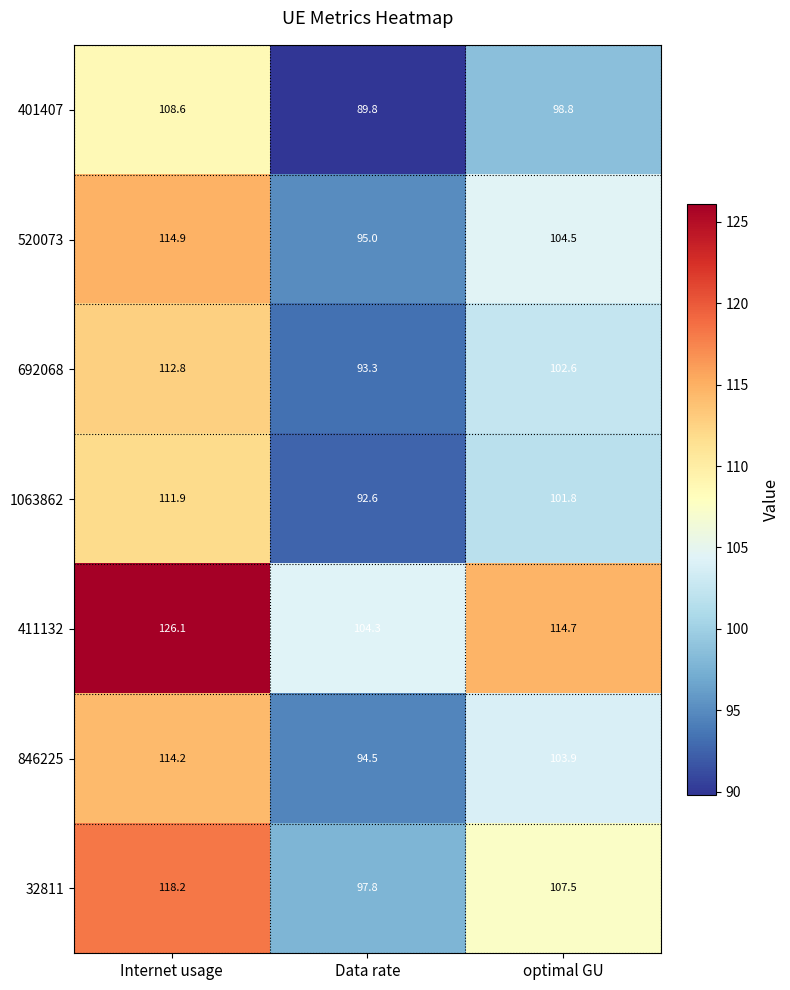

How many distinct data groups are displayed?

7